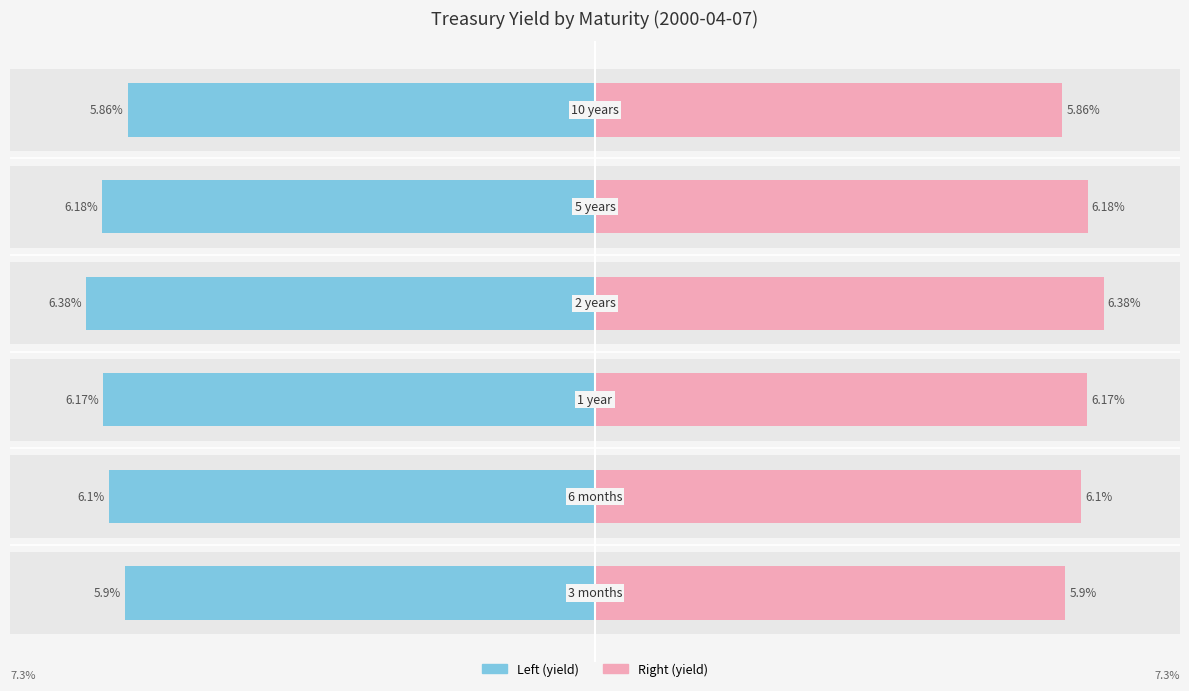

How many groups of bars are there?

6